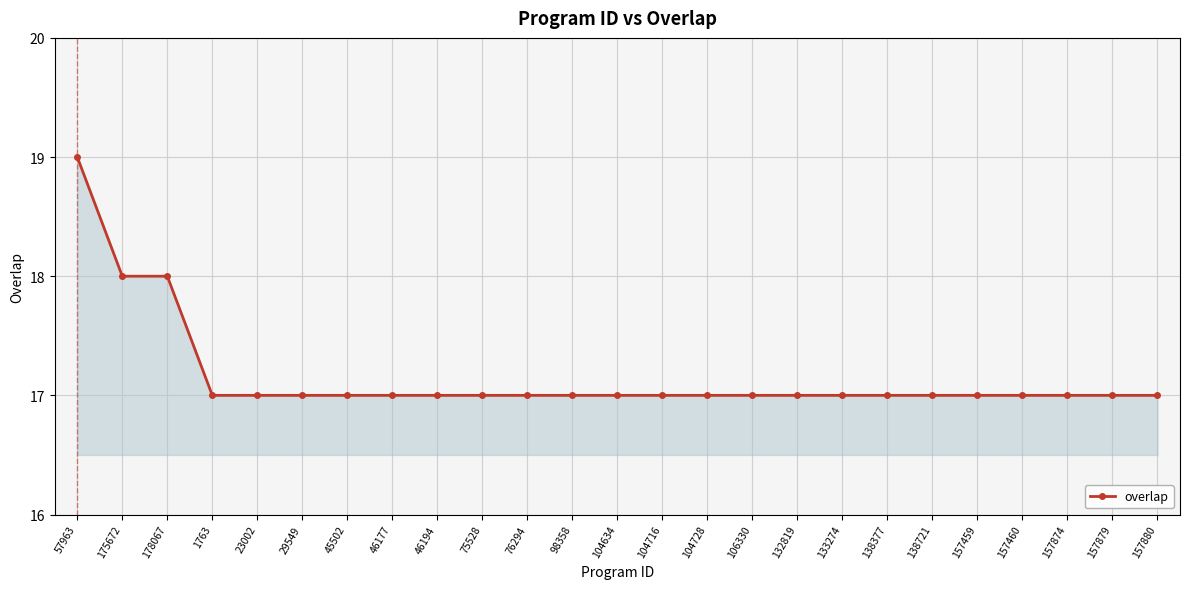

Reading right to left, extract all data points from this chart.

17	17	17	17	17	17	17	17	17	17	17	17	17	17	17	17	17	17	17	17	17	17	18	18	19